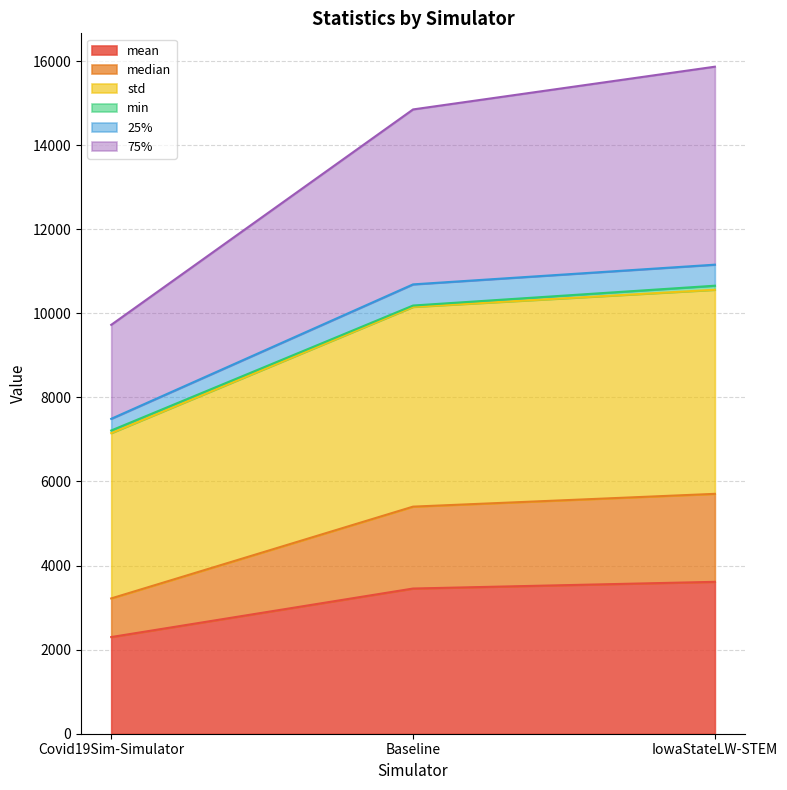

The value of mean at IowaStateLW-STEM is 3613.2. True or false?

True